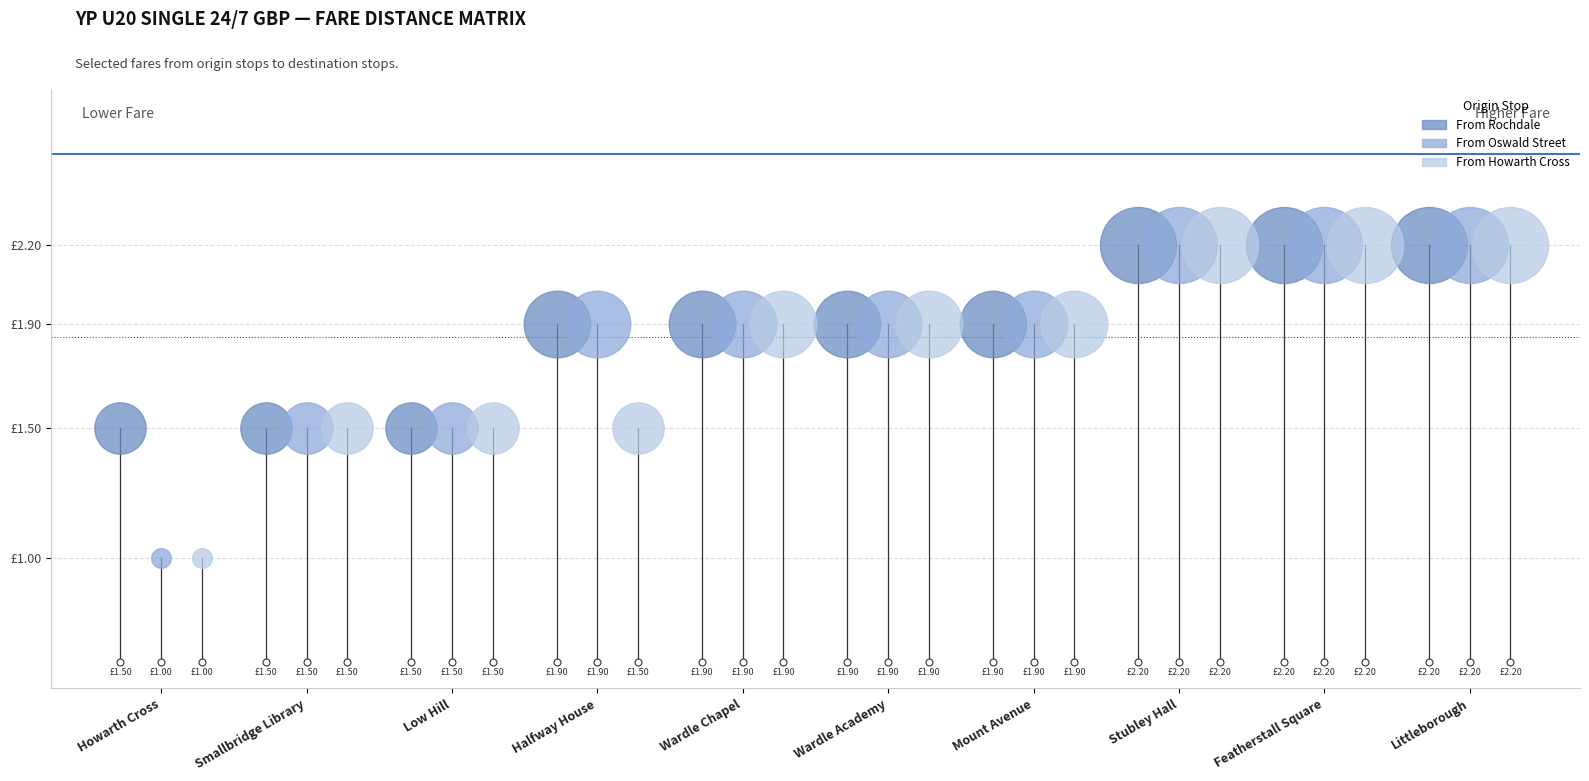

Is the value of From Howarth Cross at Wardle Academy greater than the value of From Rochdale at Smallbridge Library?

Yes